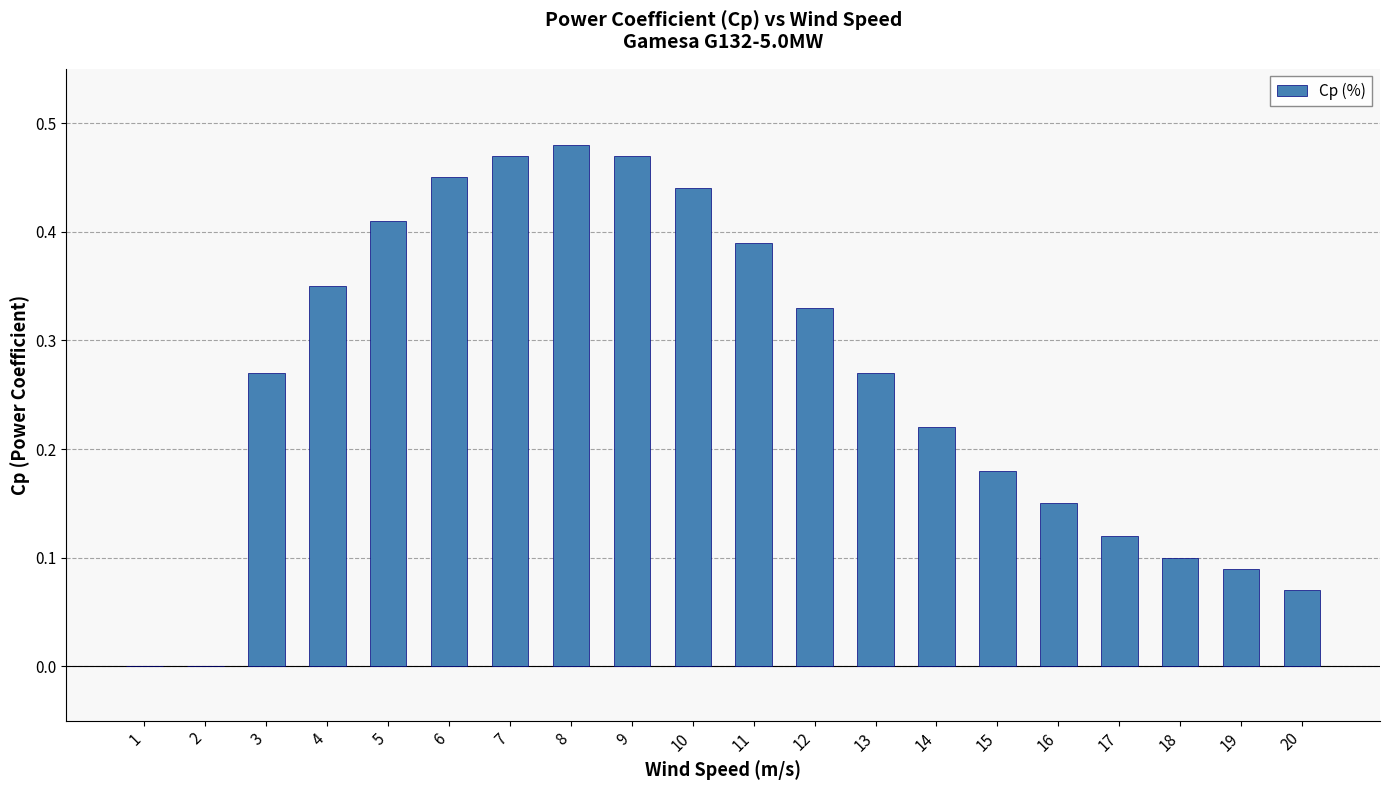

What is the sum of the values at 17 and 6?

0.6